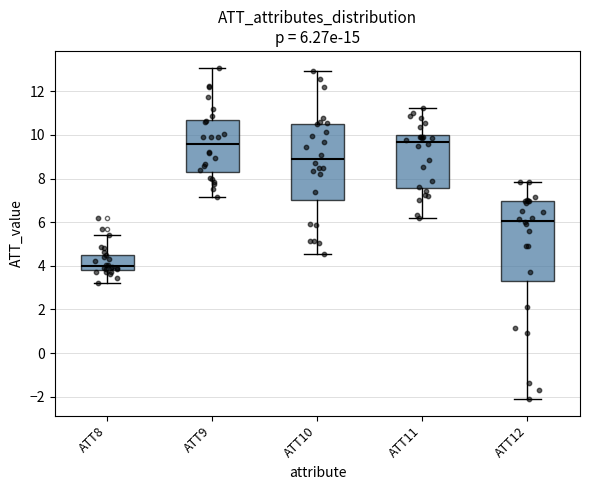

Which box's median line is the lowest?

ATT8